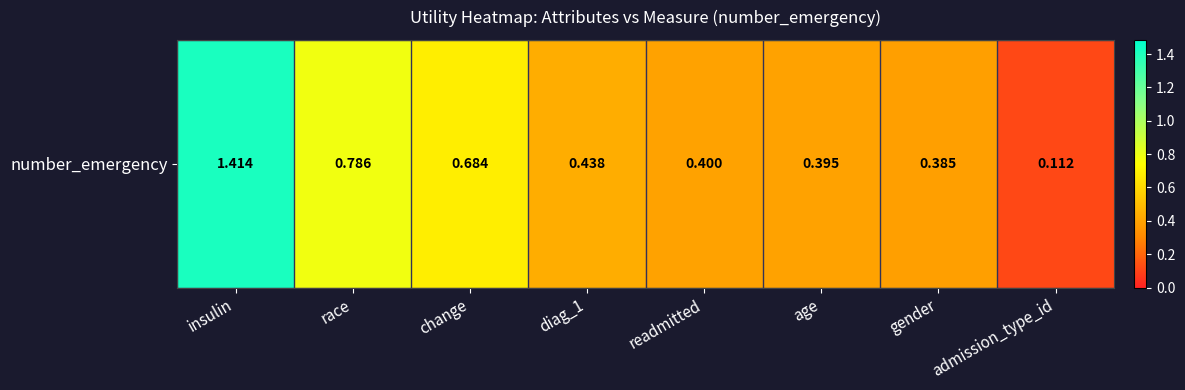

The chart shows a value of 0.8 at race. True or false?

True